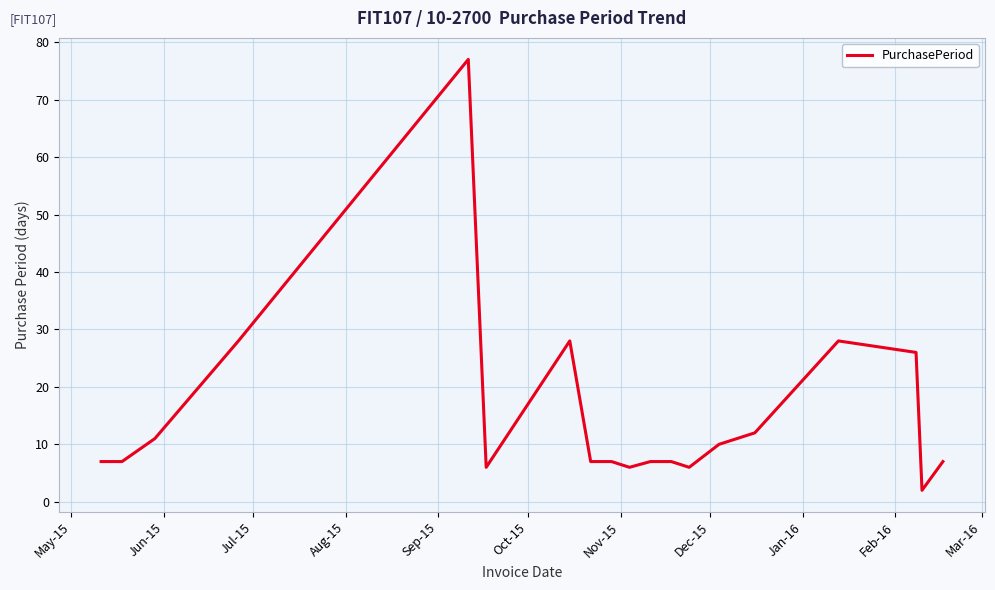

Reading left to right, transcribe all the data shown in this chart.

7	7	11	28	77	6	28	7	7	6	7	7	6	10	12	28	26	2	7